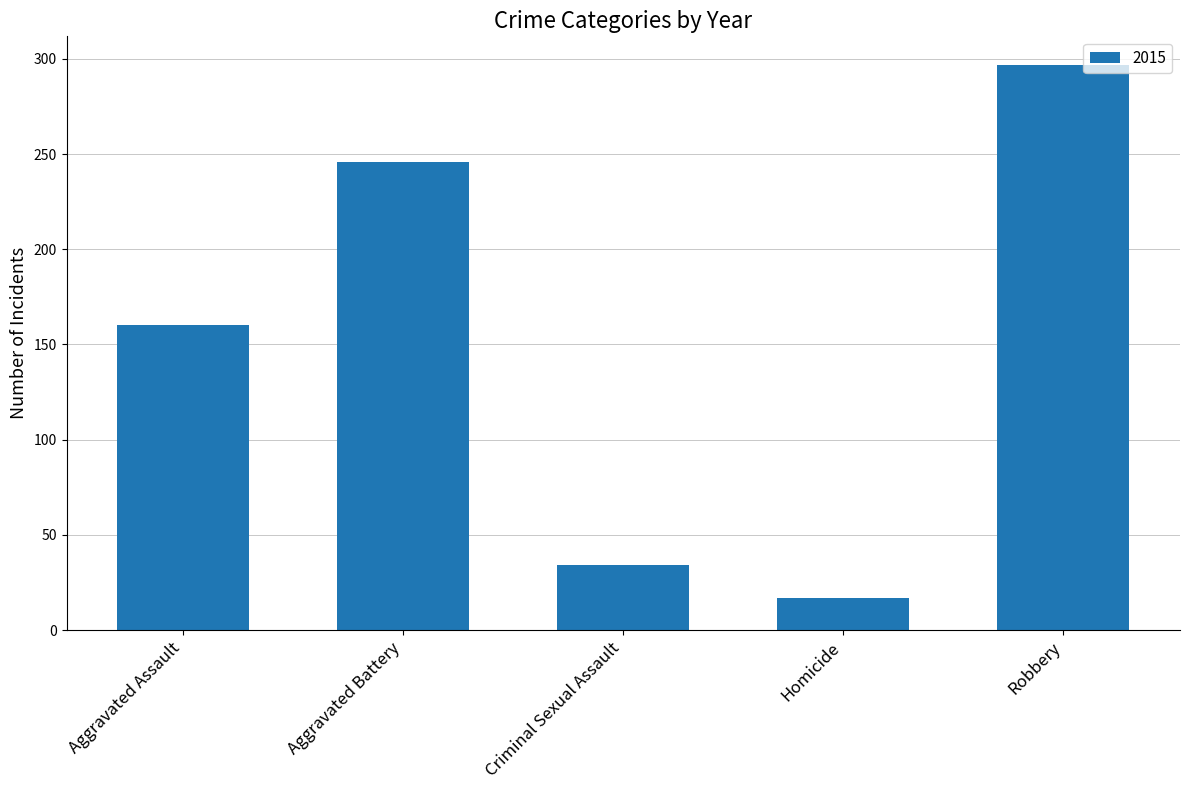

What is the label of the 5th bar from the right?

Aggravated Assault